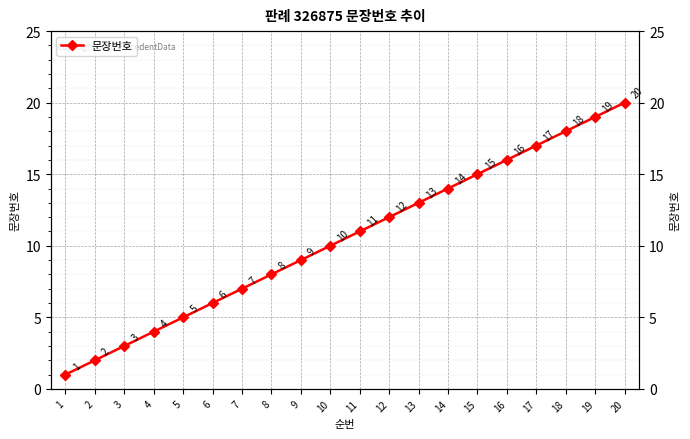

Is it true that the value at 3 is 1?

False